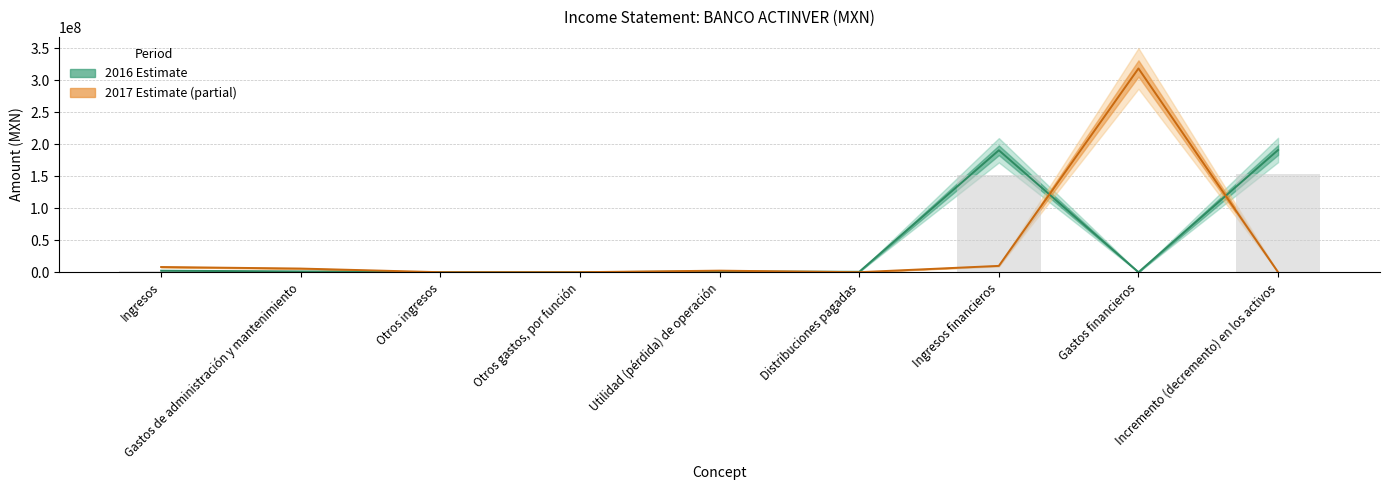

The 2017-07-01_2017-09-30 series shows 0 at Otros gastos, por función. True or false?

True